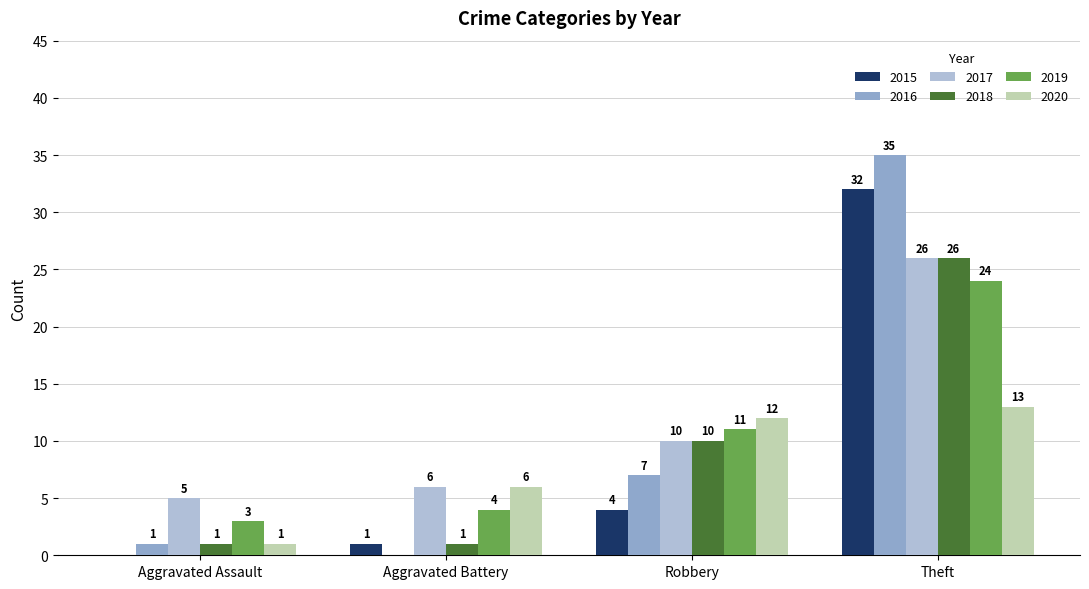

What is the sum of all 2017 values?

47